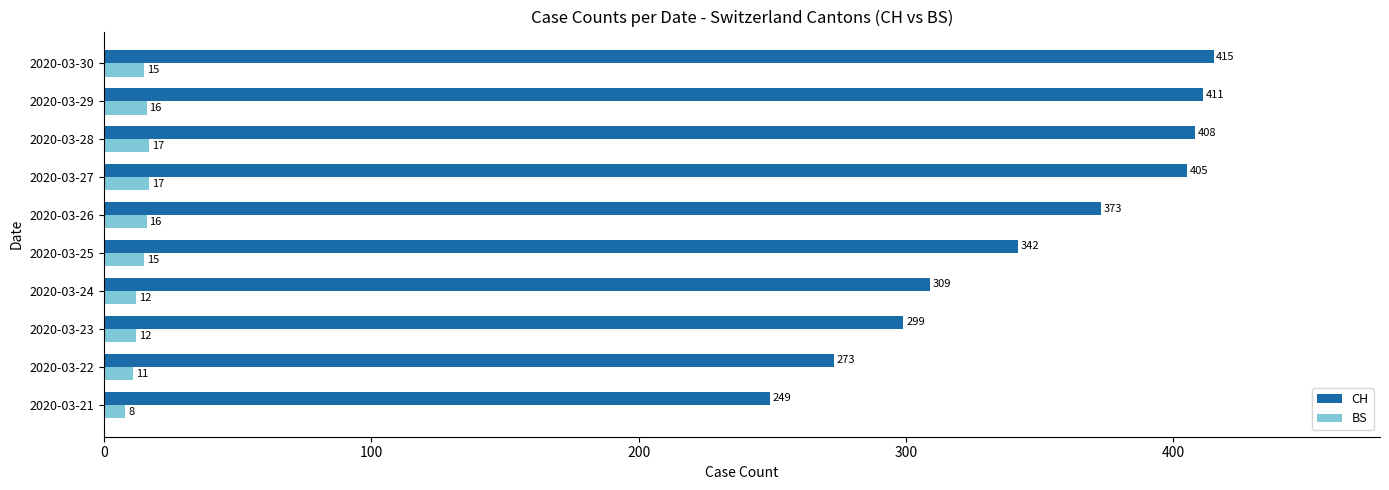

The BS series shows 15 at 2020-03-30. True or false?

True